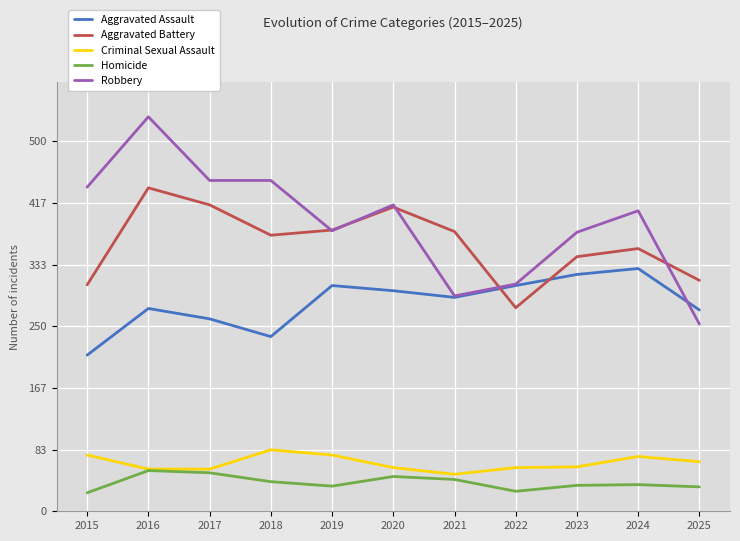

What is the approximate value of Homicide at 2016?

55